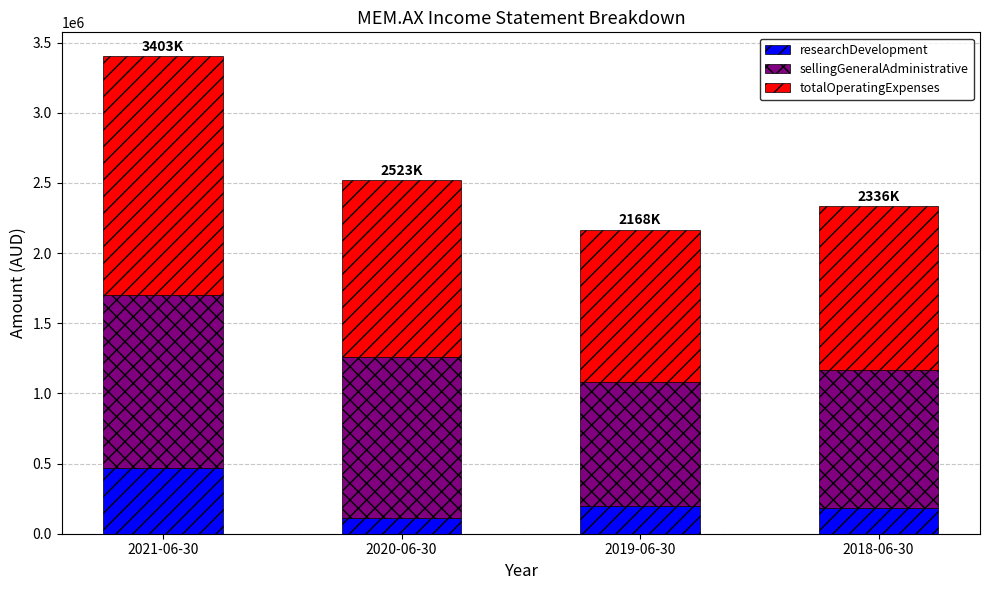

Reading left to right, transcribe the values for researchDevelopment.

466264	113288	196901	181109